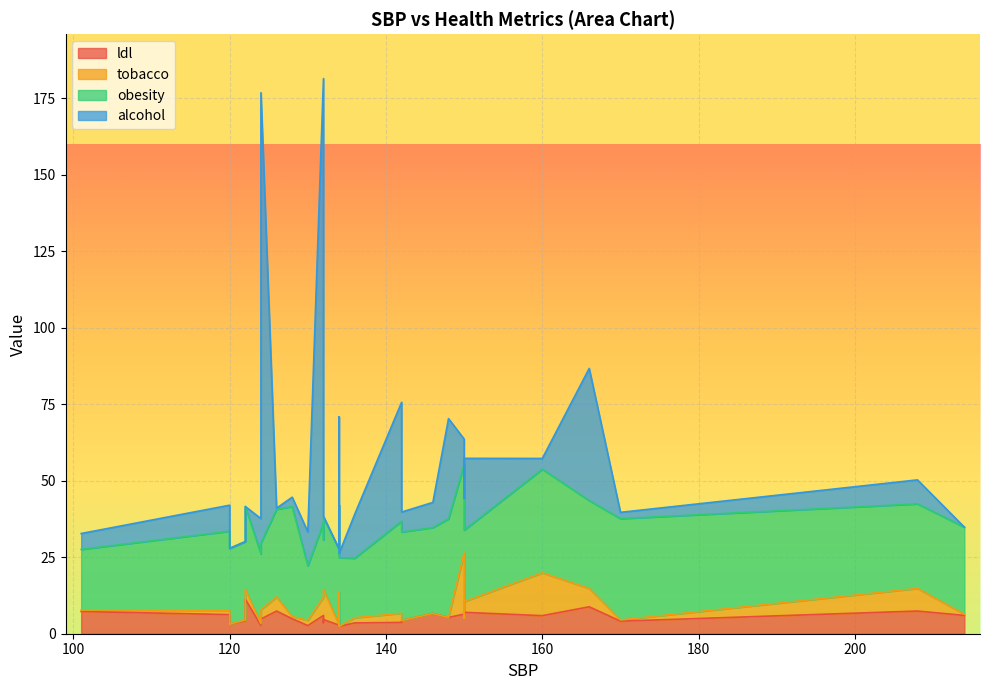

At how many categories does at least one series exceed 140?

2